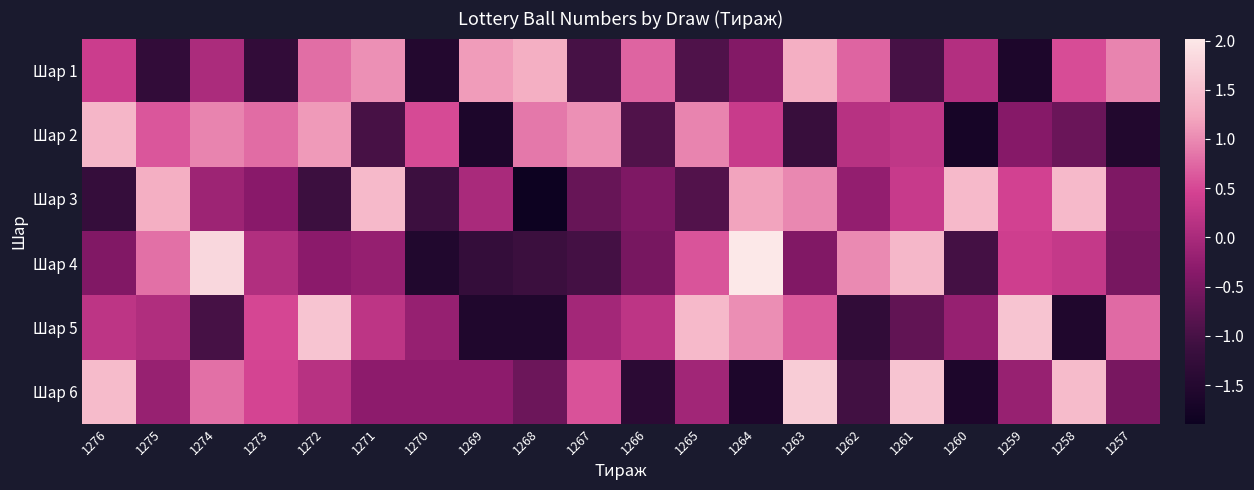

What is the spread (max minus min) of values at 1257?

2.5